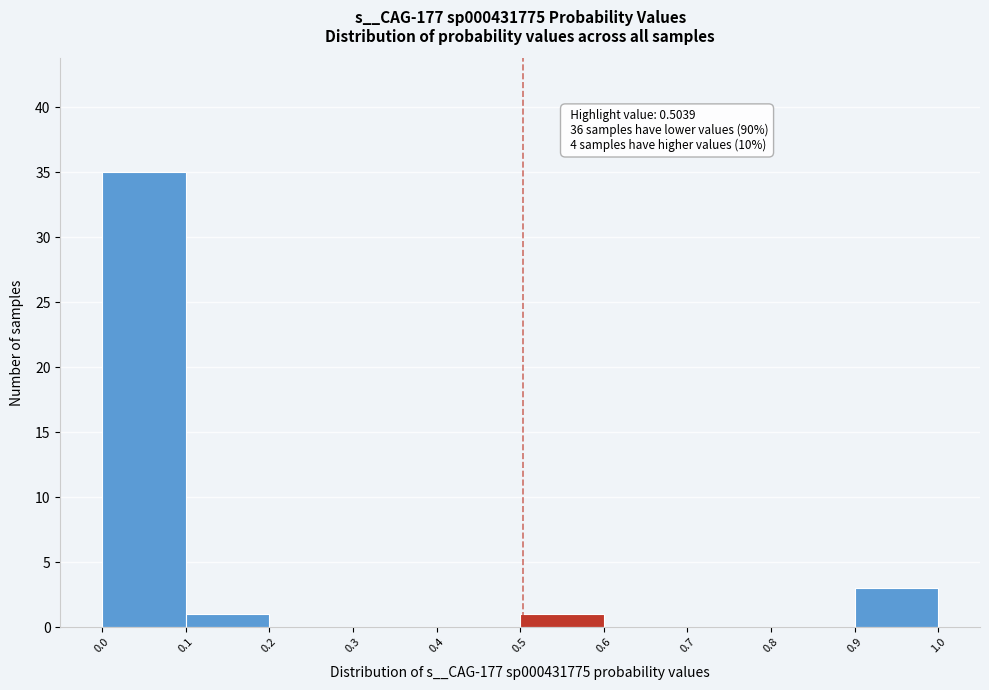

Over which range of the x-axis is the bar tallest?

0.0 to 0.1